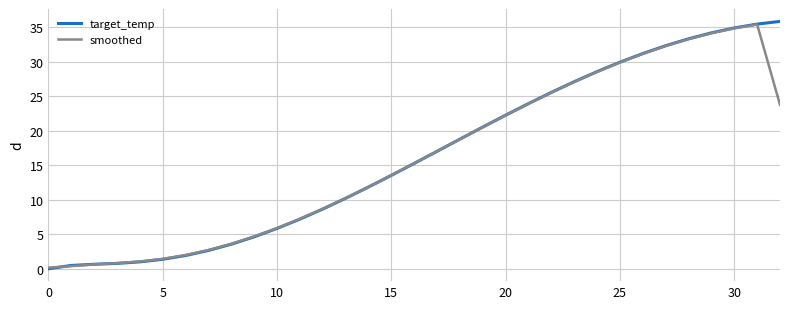

Which series has the widest spread of values?

target_temp